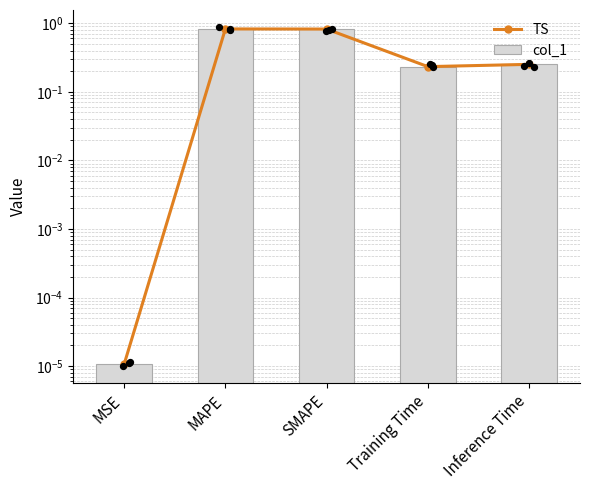

At which category is the sum across all series the highest?

MAPE